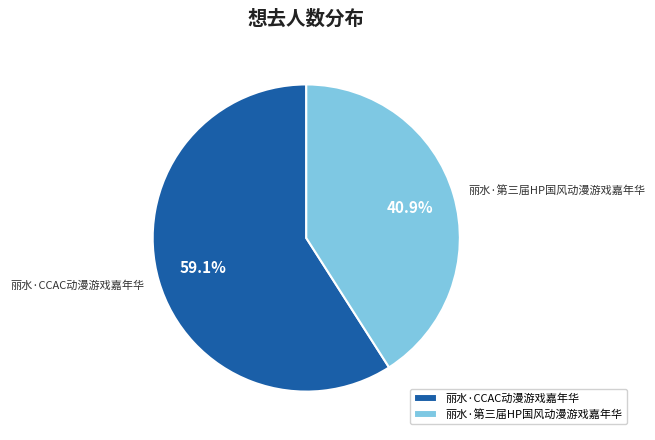

How many slices are in this pie chart?

2